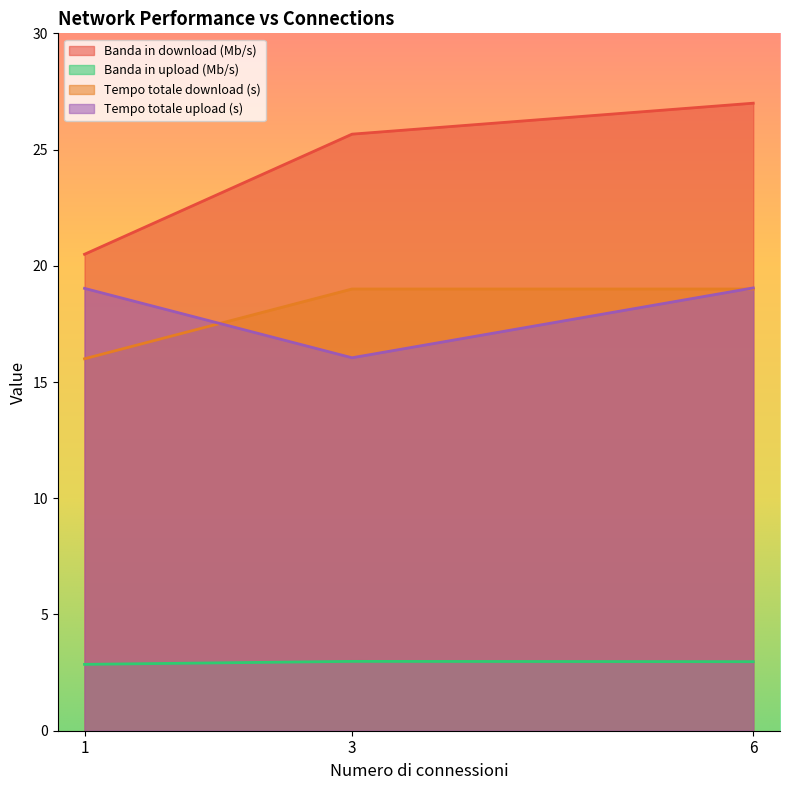

What is the value of the Banda in download (Mb/s) point at the 3rd from the left?

27.0